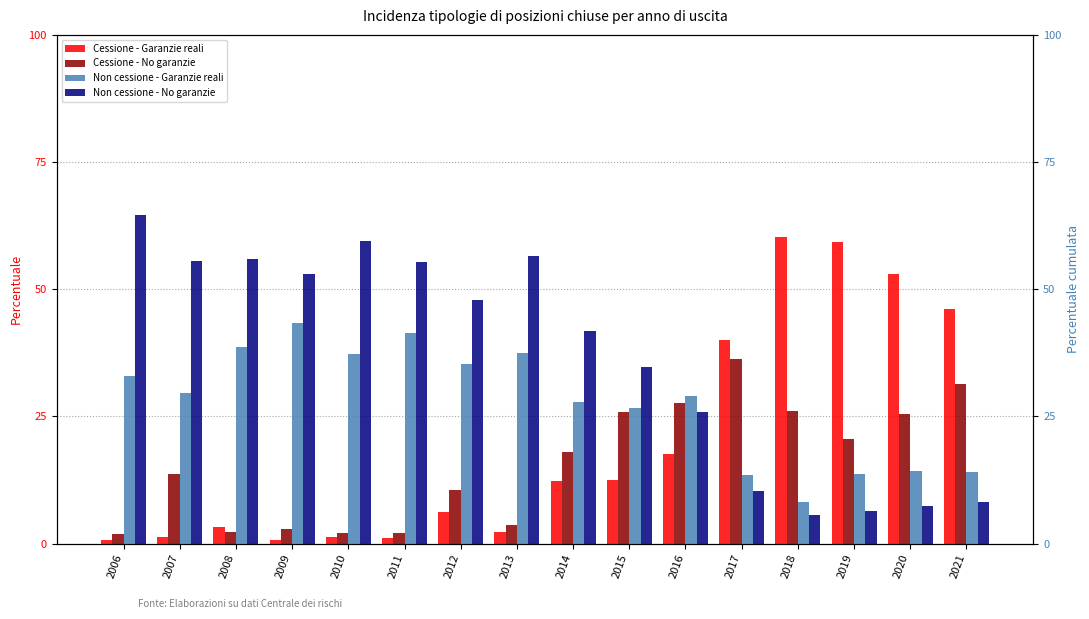

How many data points in Cessione - Garanzie reali are less than 12?

8